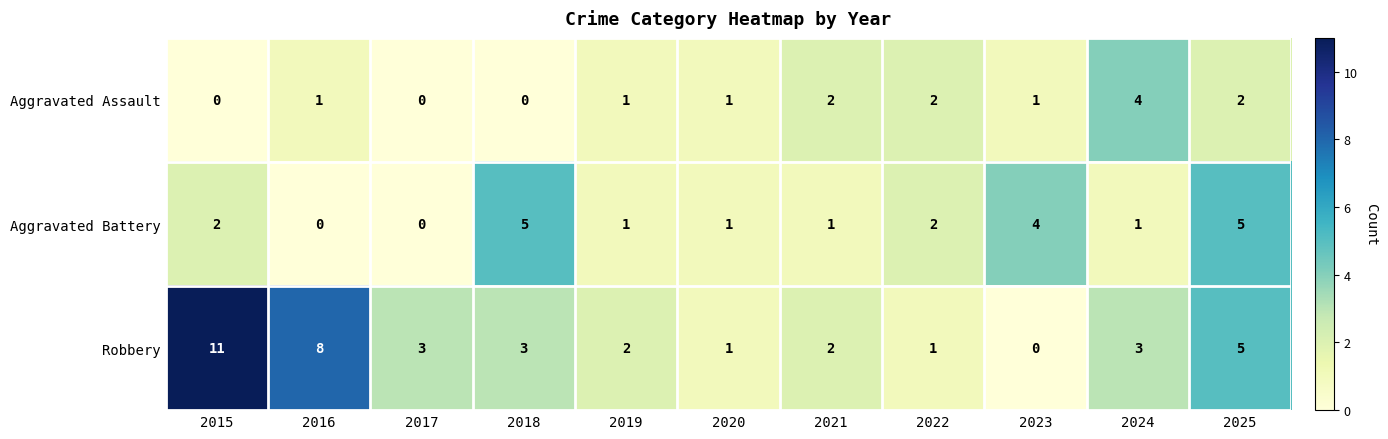

How many data points in Robbery are less than 3?

5